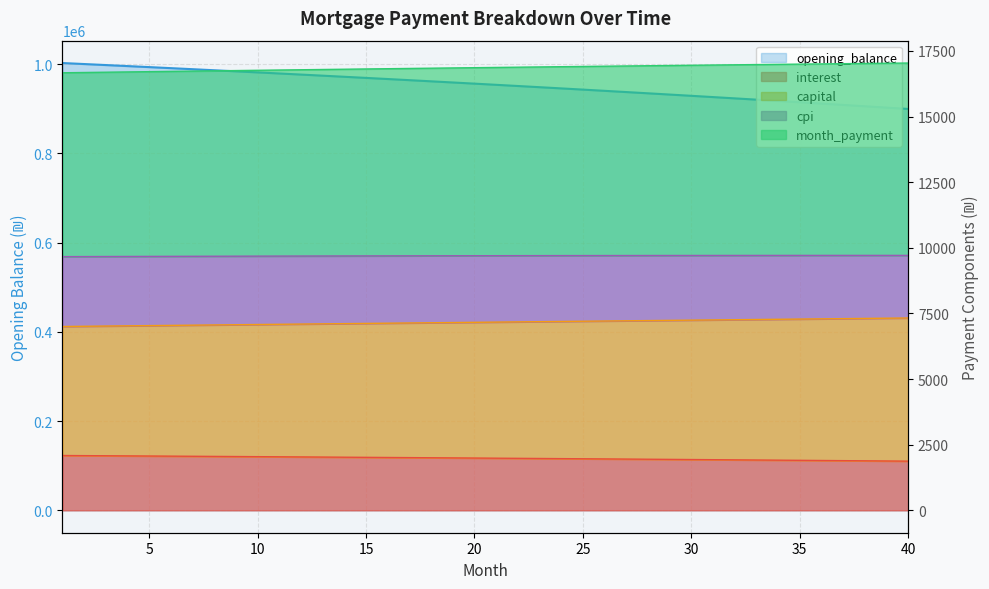

What is the value of the month_payment point at the 31st from the left?

16963.5